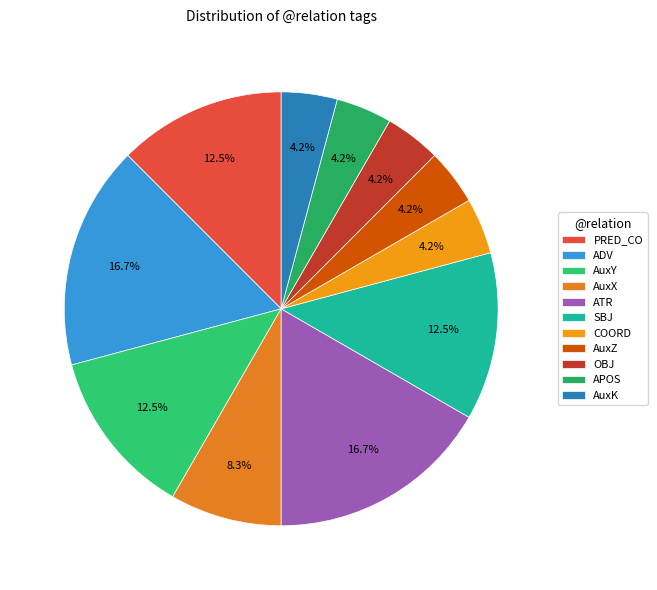

How many segments does this pie chart have?

11